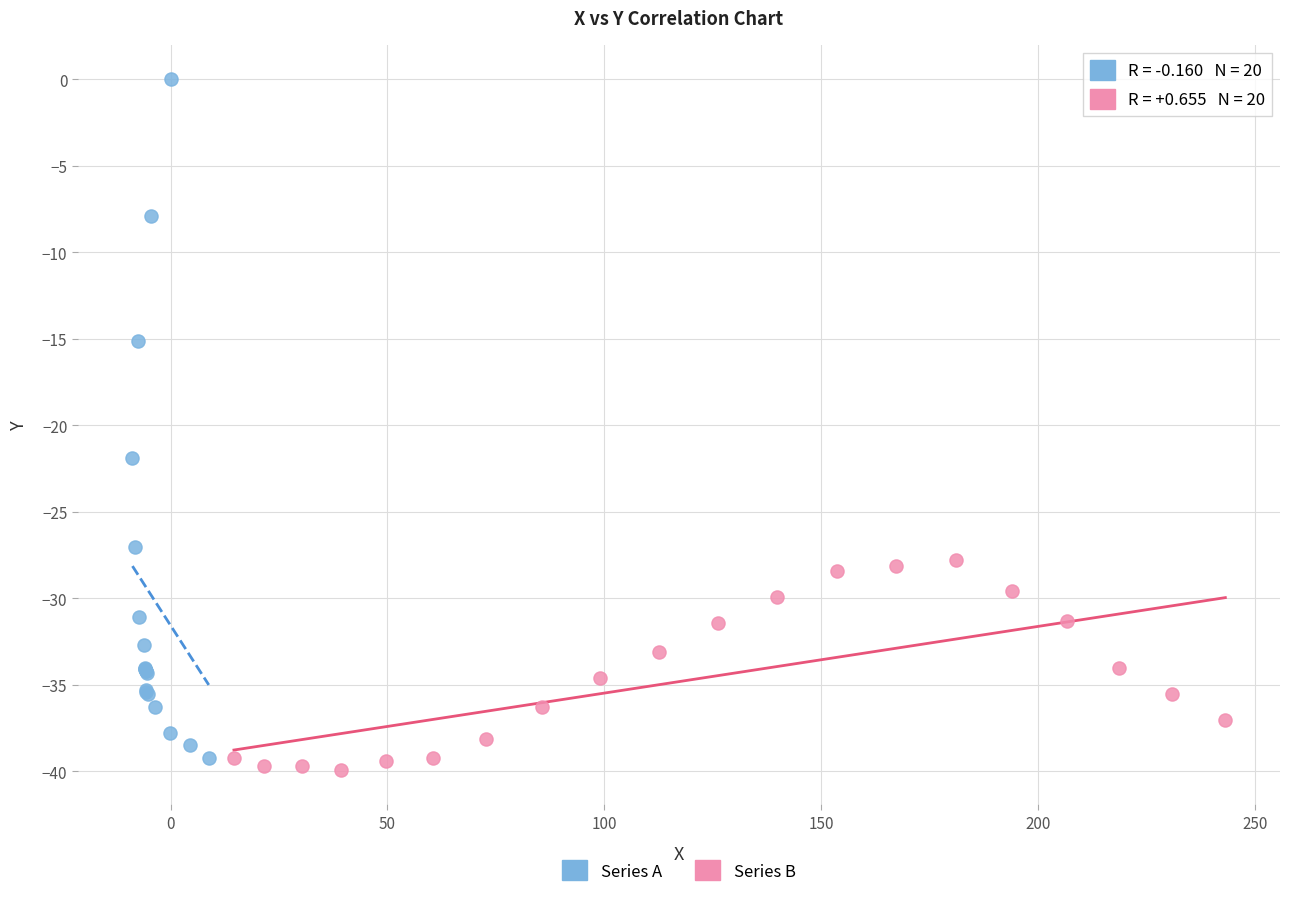

Which series contains the highest Y value?

Series A